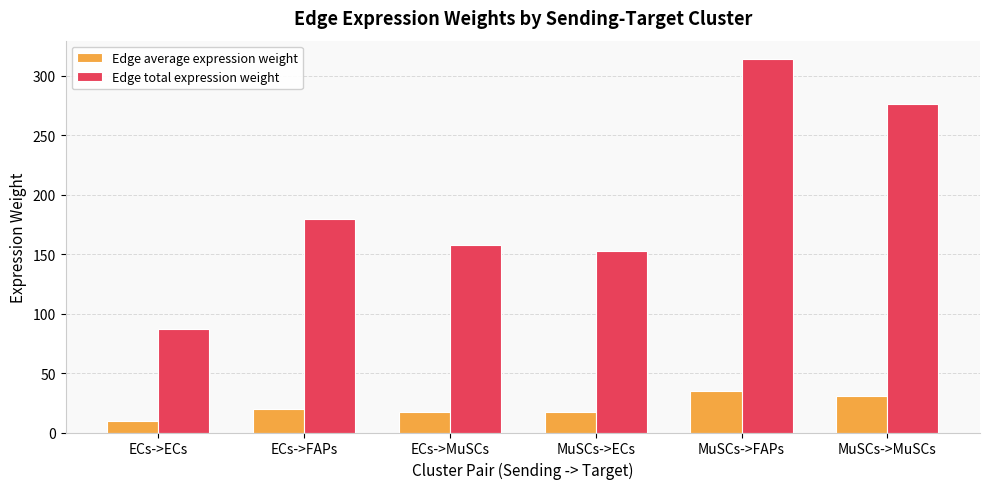

What is the sum of all Edge total expression weight values?

1167.1